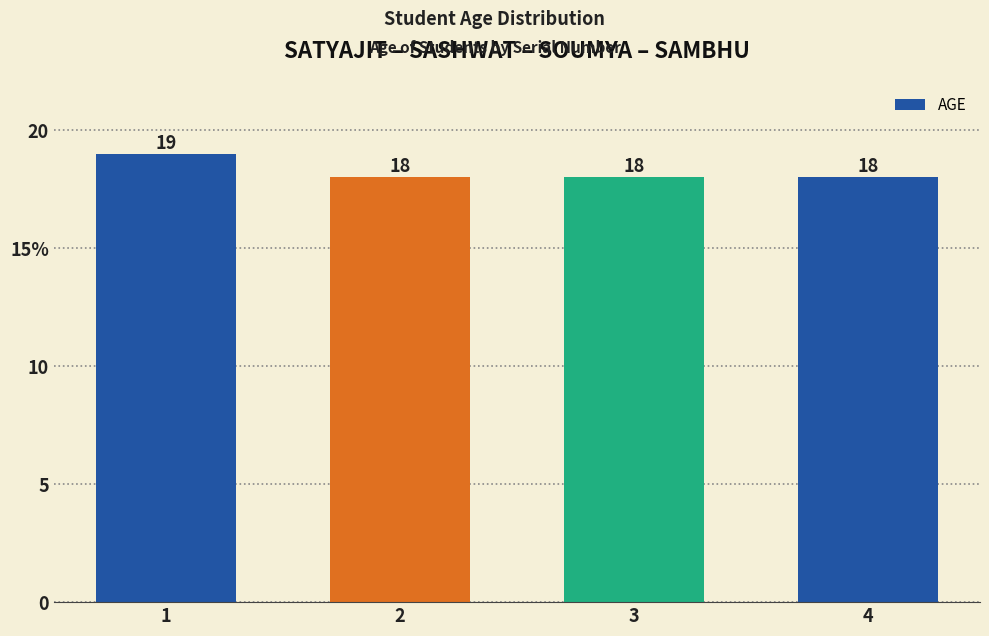

Are the bars grouped side by side (vs. stacked)?

No